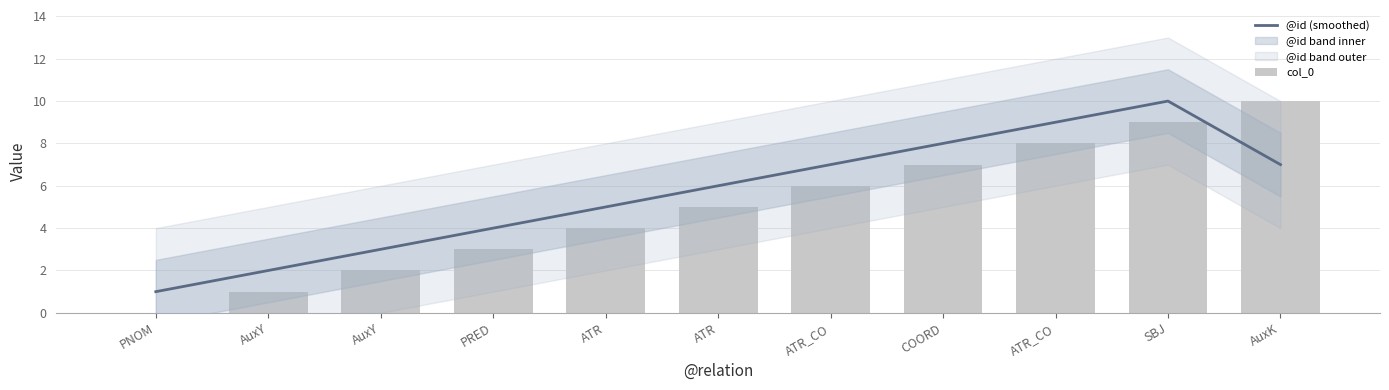

What is the difference between the maximum and minimum values in the @id (smoothed) series?

9.0